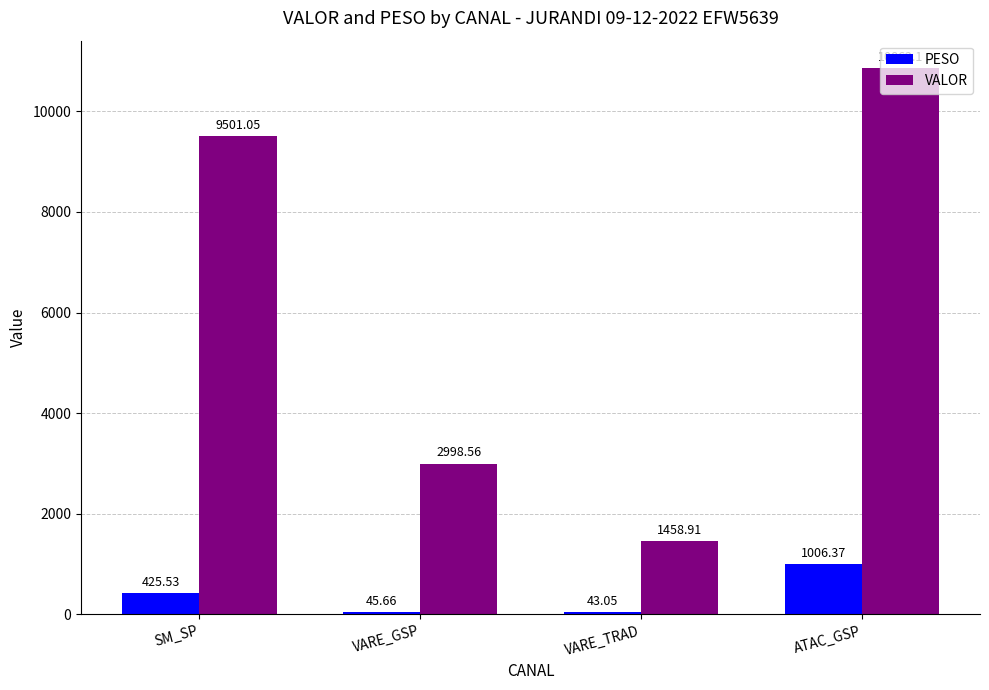

List the series in order of their overall mean, lowest first.

PESO, VALOR